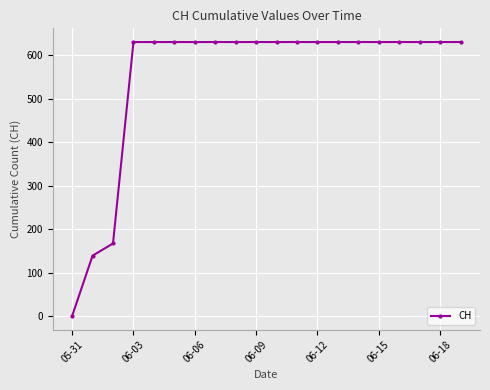

What is the average value?

552